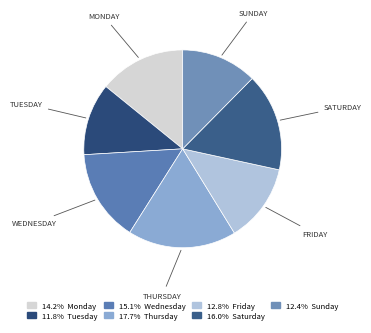

To the nearest percent, what is the difference between the largest and smallest slice percentages?

6%